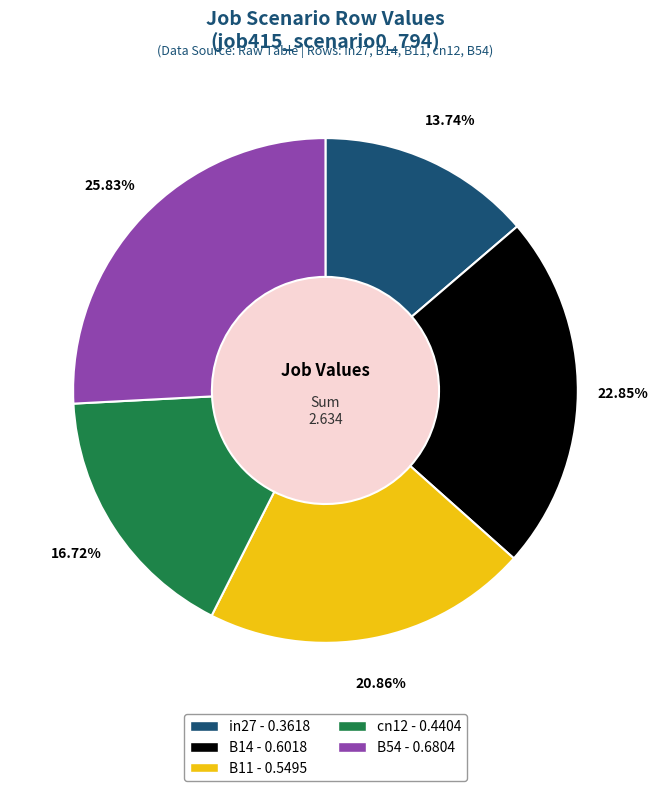

Rank the categories by value from lowest to highest.

in27, cn12, B11, B14, B54